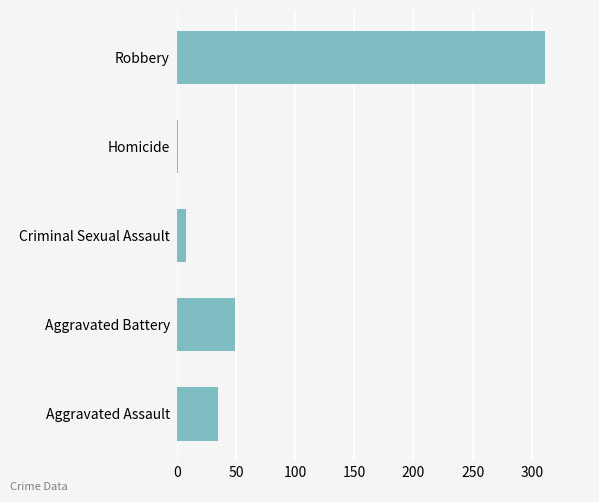

Does the chart contain stacked bars?

No